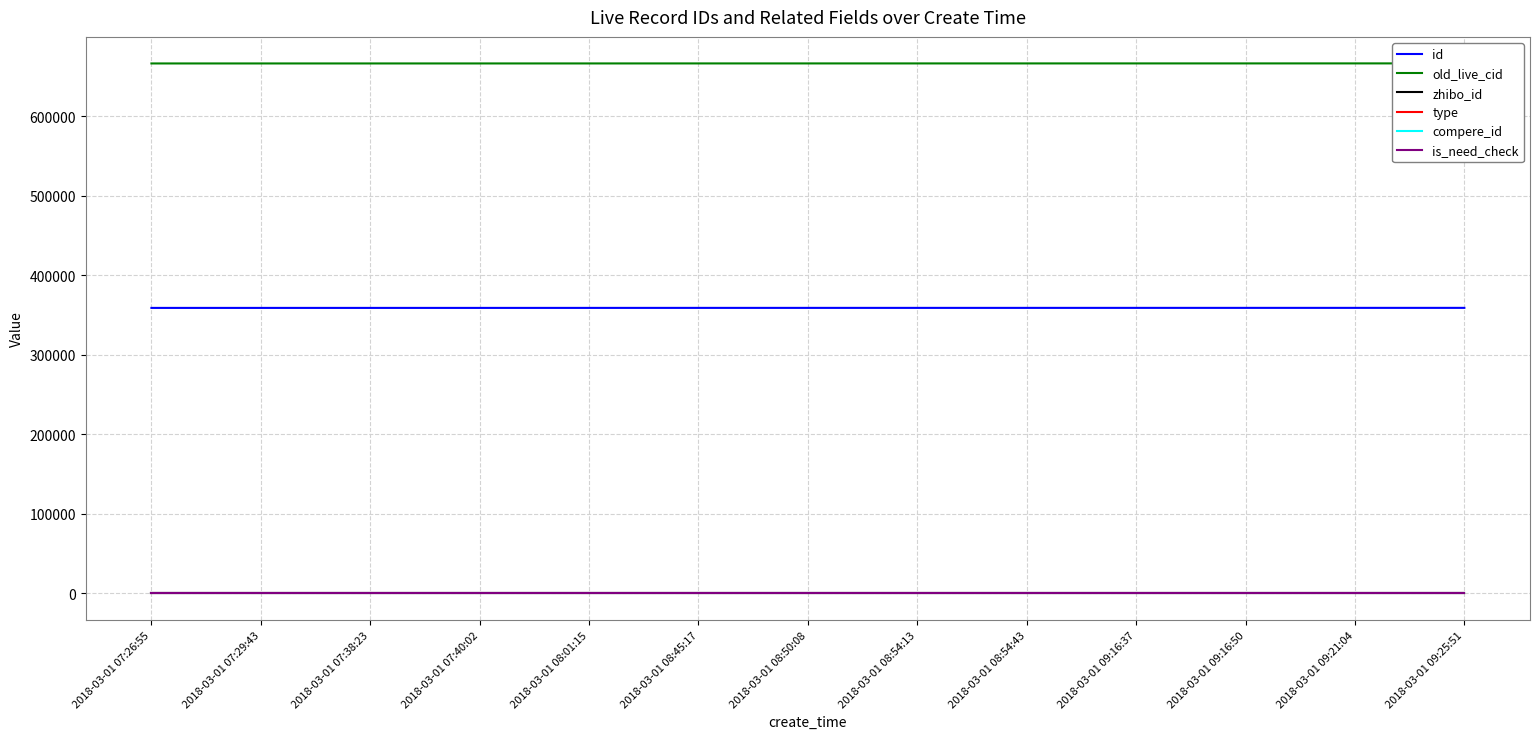

The value of compere_id at 2018-03-01 09:16:50 is 0. True or false?

True